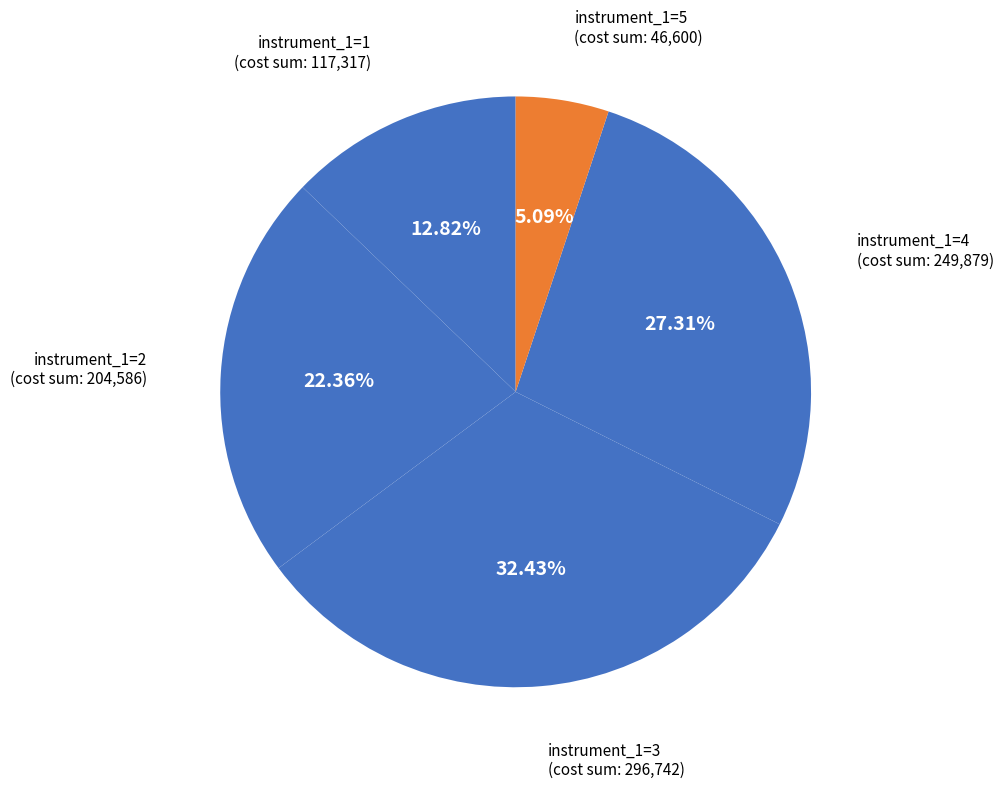

How many slices are in this pie chart?

5